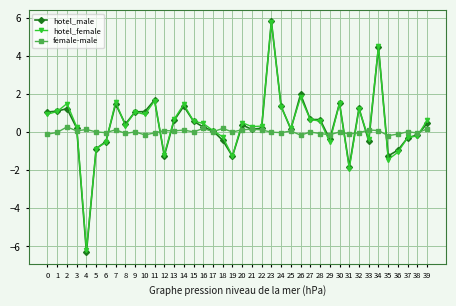

Which series changed the most between 18 and 31?

hotel_female